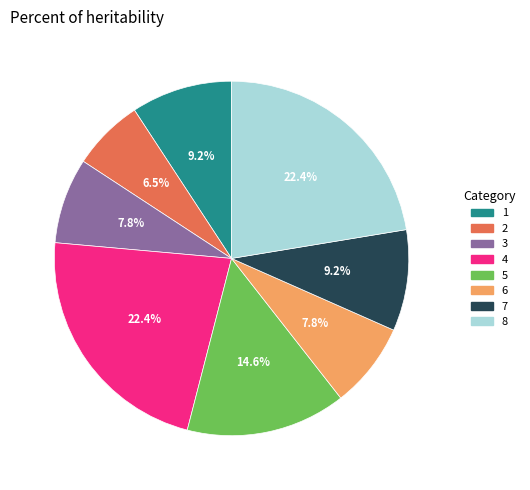

Does 6 represent more than half of the total?

No